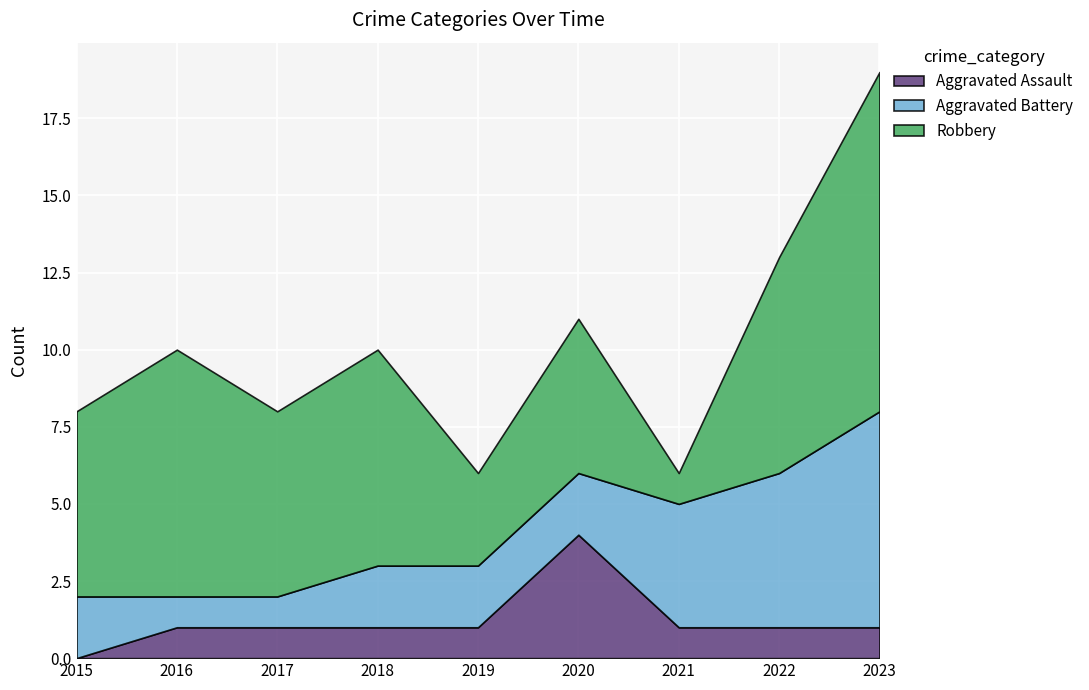

What is the maximum value for Robbery?

11